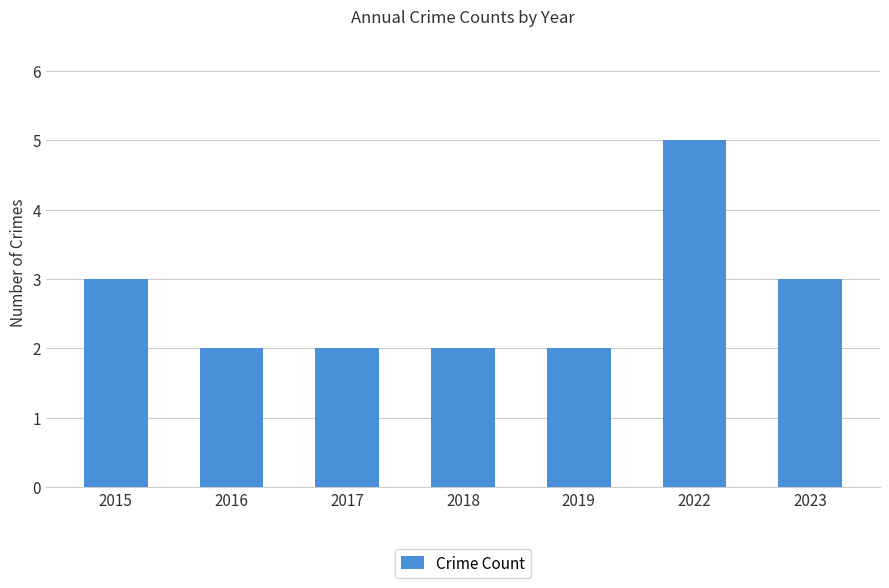

At which category does the chart reach its peak across all series?

2022